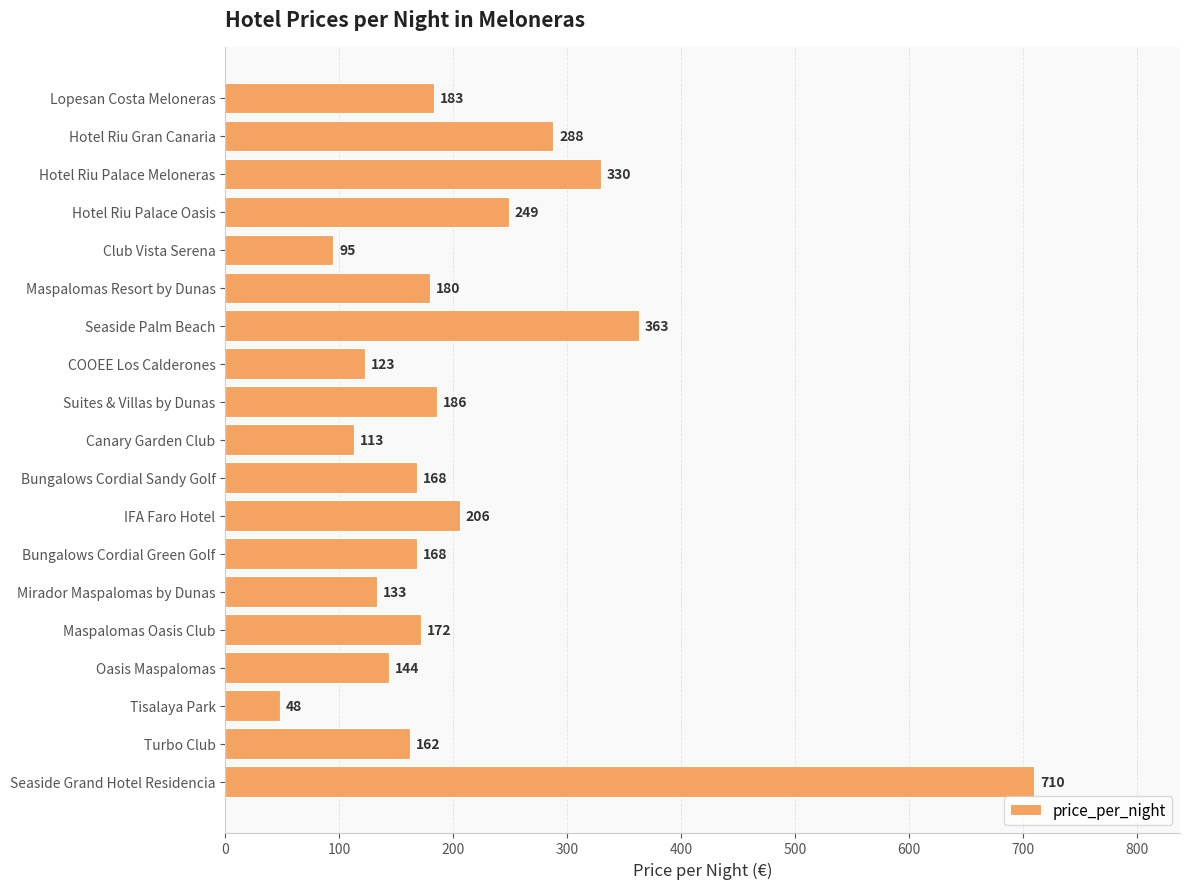

Are the bars grouped side by side (vs. stacked)?

No